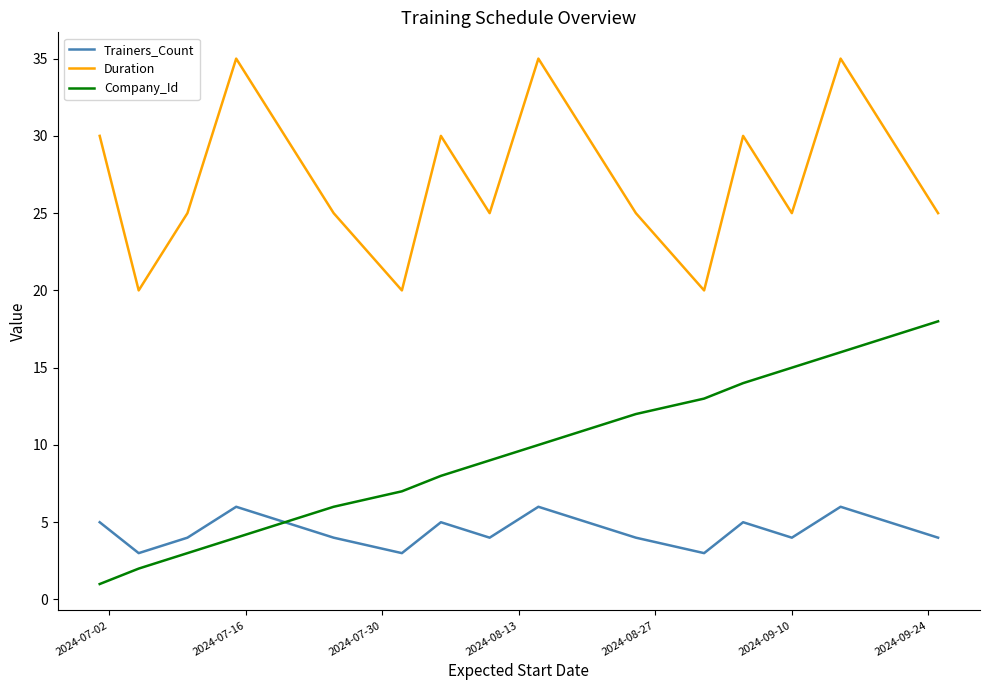

At how many categories does at least one series exceed 31?

3